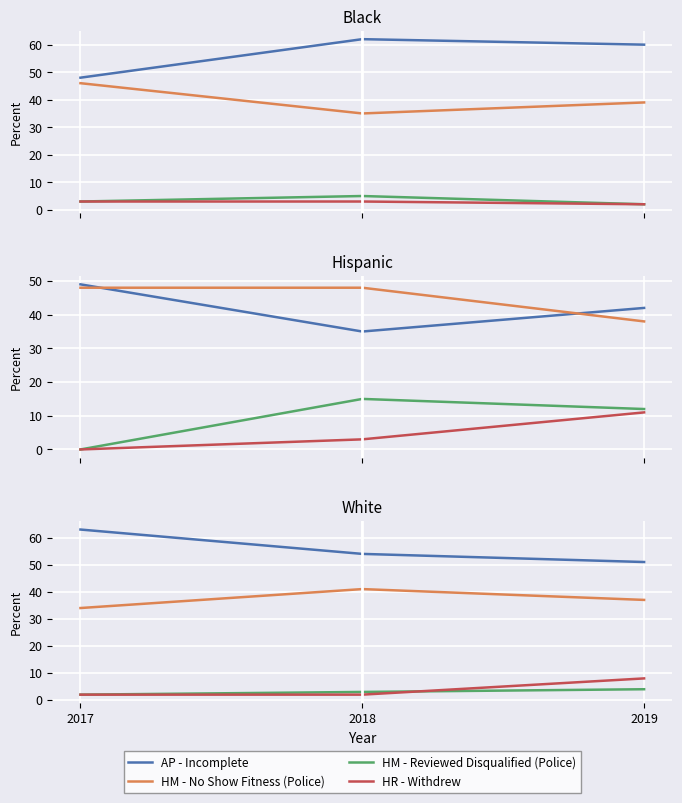

Between 2018 and 2019, which series saw the biggest shift?

HR - Withdrew